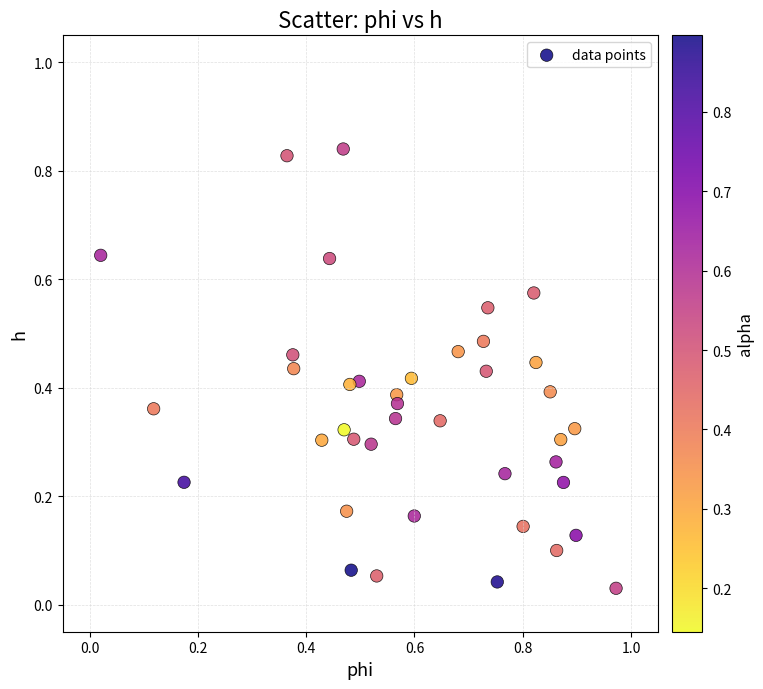

What is the range of X values (max minus min)?

1.0